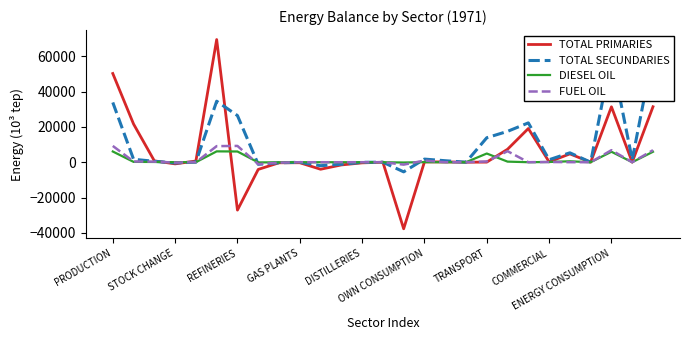

Reading left to right, list all the values displayed in this chart.

TOTAL PRIMARIES: 50178.1	21590.5	766.3	-936.8	673.7	69391.7	-27087.1	-4072.3	-326.4	-293.9	-3979.1	-1537.8	-362.2	0.0	-37658.7	170.8	182.7	4.8	53.2	7332.0	19058.3	201.4	4710.1	0.0	31355.1	19.6	31374.7
TOTAL SECUNDARIES: 33809.6	1658.0	502.7	-412.0	43.0	34510.0	26383.1	-1189.5	-316.5	-46.6	-1967.0	-1156.6	-57.6	0.0	-5437.7	1762.7	842.3	4.1	13841.9	17454.7	22254.0	1407.0	5317.4	0.0	60274.9	1416.8	61691.7
DIESEL OIL: 6065.6	192.0	135.5	14.6	0.0	6136.7	6065.6	-111.5	-57.4	0.0	0.0	0.0	0.0	0.0	-168.9	53.1	0.0	0.0	4920.2	334.4	0.0	128.6	531.5	0.0	5914.7	0.0	5914.7
FUEL OIL: 9216.6	411.4	313.9	-210.8	0.0	9103.4	9216.6	-1118.4	-245.8	0.0	0.0	0.0	0.0	0.0	-1364.1	933.4	0.0	0.0	416.1	6240.8	0.0	126.1	23.0	0.0	6805.9	0.0	6805.9